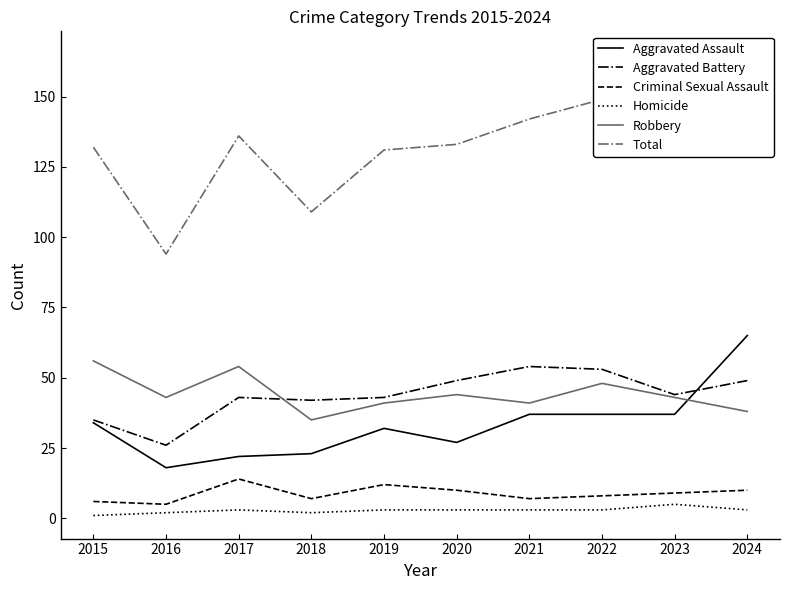

What is the difference between the second highest and second lowest values in the Robbery series?

16